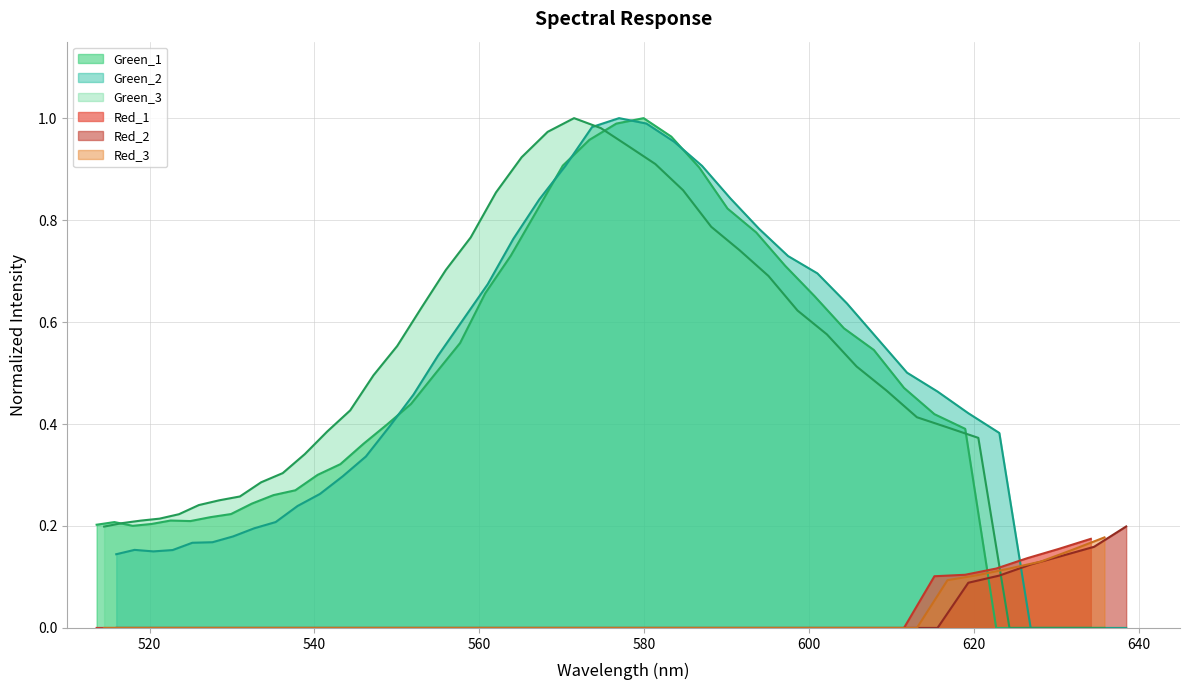

True or false: Red_1 has more than 0 points higher than both neighbors.

False